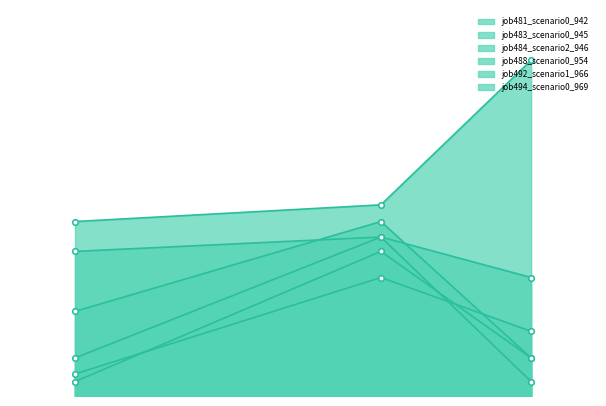

What is the average value of the job494_scenario0_969 series?

0.1